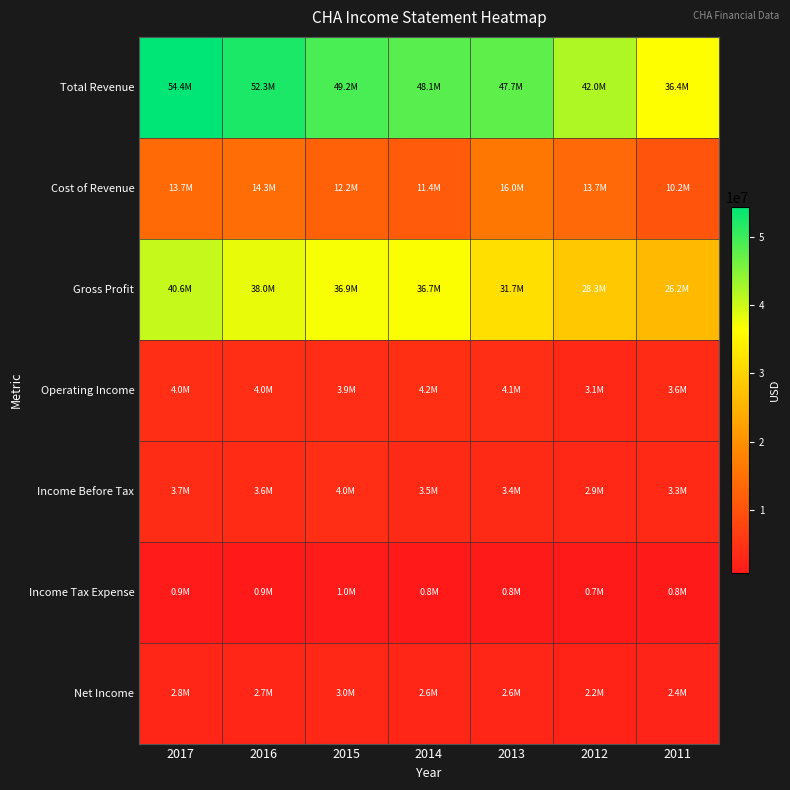

Which series changed the most between 2013 and 2012?

Total Revenue